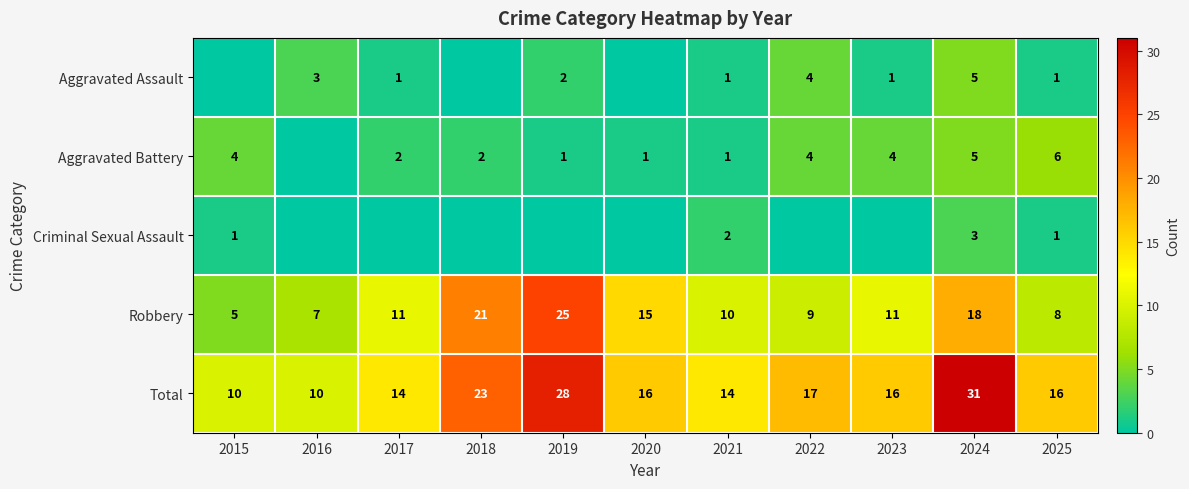

What is the maximum value for Robbery?

25